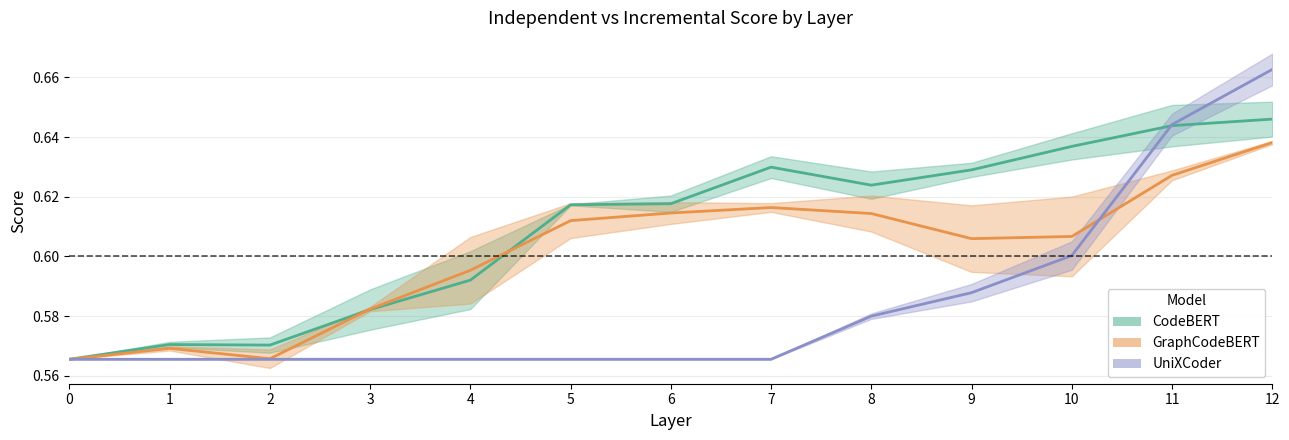

Which series changed the most between 5 and 7?

Incremental (CodeBERT)